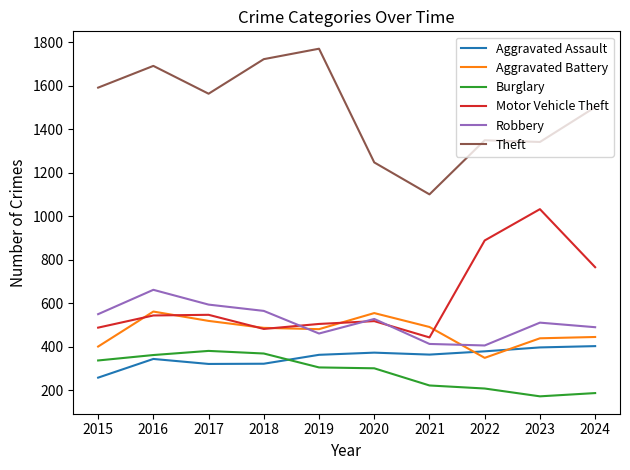

Which series has the largest range (max minus min)?

Theft